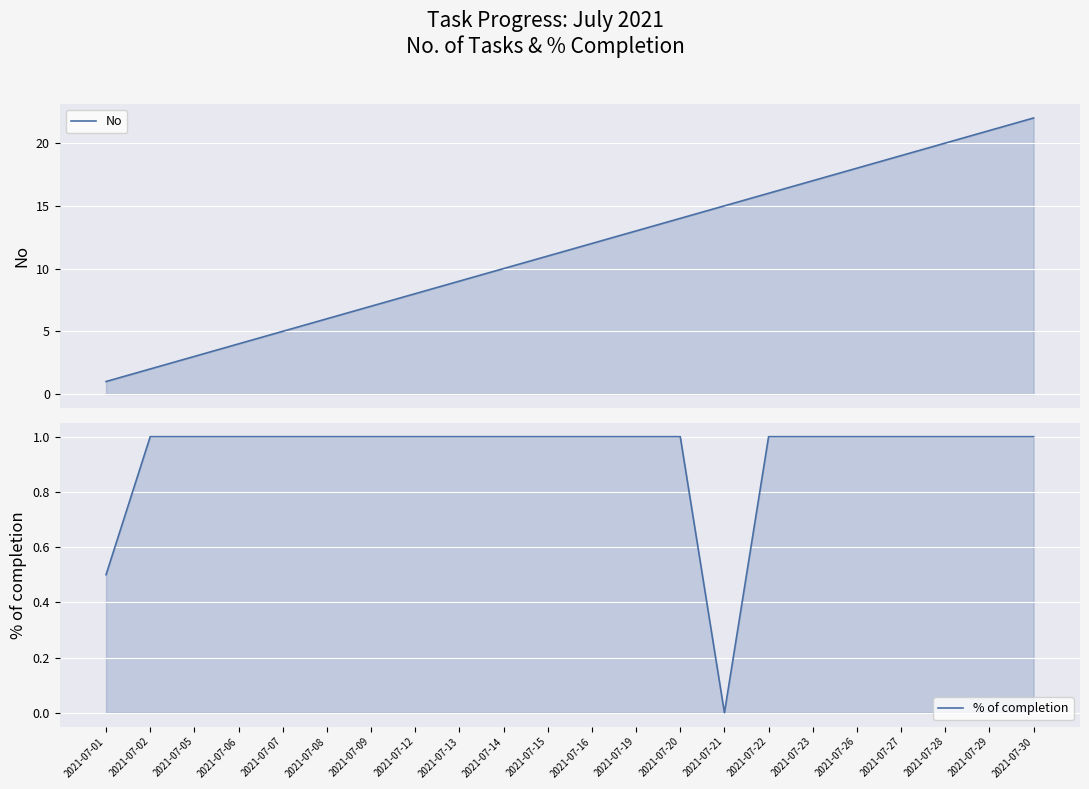

What is the total value across all series at 2021-07-08?

7.0